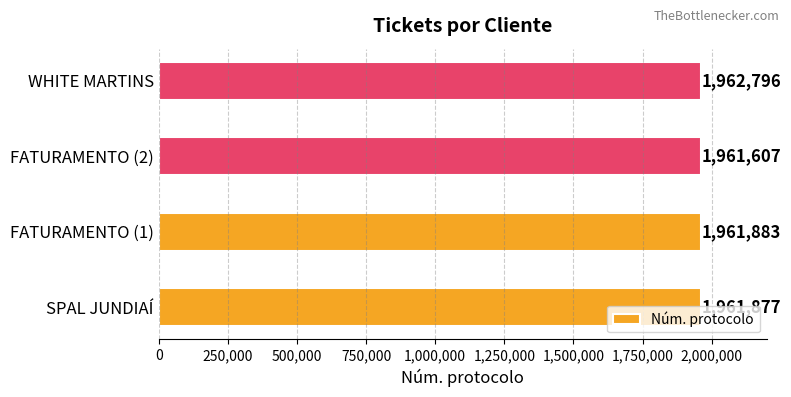

Rank the categories by value from highest to lowest.

WHITE MARTINS, FATURAMENTO (1), SPAL JUNDIAÍ, FATURAMENTO (2)